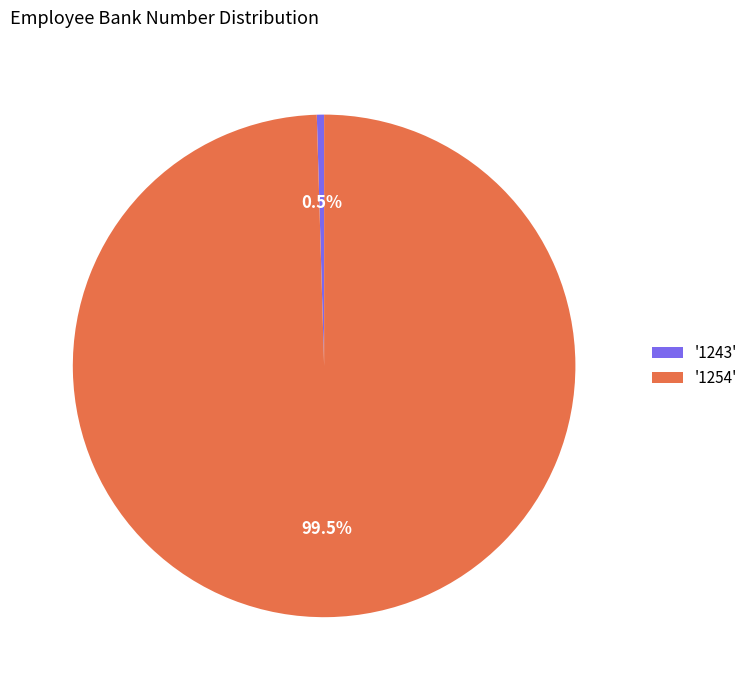

How many slices are in this pie chart?

2